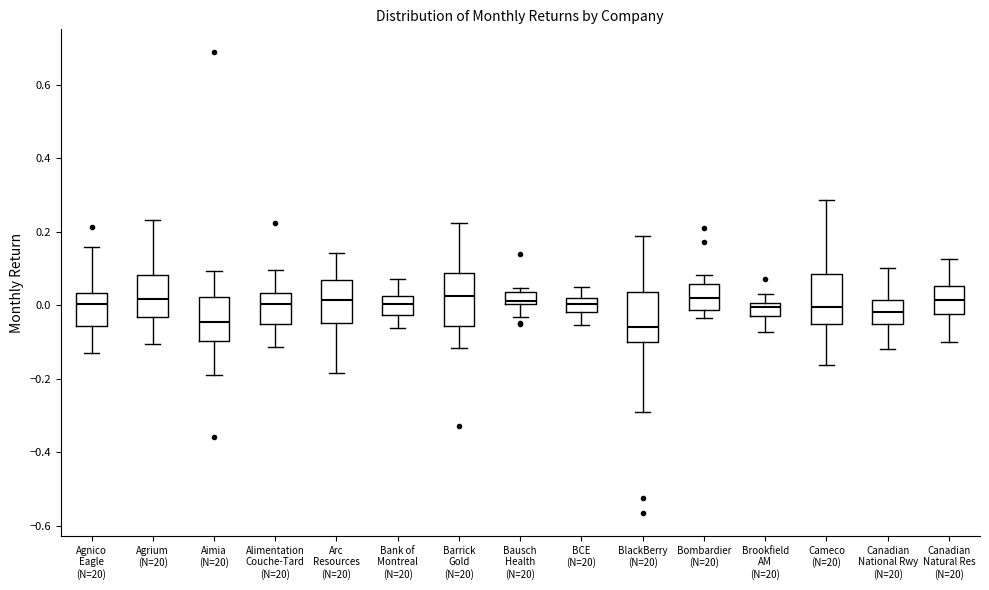

Reading left to right, transcribe this box plot: for each box, give where its median line is, the range the box spans, and where its two whiskers end, as read against the y-axis. The values are not printed on the chart, so give them approximately, as read against the axis.

Agnico Eagle (N=20): median 0.00, box -0.06 to 0.04, whiskers -0.12 to 0.16
Agrium (N=20): median 0.02, box -0.04 to 0.08, whiskers -0.10 to 0.24
Aimia (N=20): median -0.04, box -0.10 to 0.02, whiskers -0.20 to 0.10
Alimentation Couche-Tard (N=20): median 0.00, box -0.06 to 0.04, whiskers -0.12 to 0.10
Arc Resources (N=20): median 0.02, box -0.04 to 0.06, whiskers -0.18 to 0.14
Bank of Montreal (N=20): median 0.00, box -0.02 to 0.02, whiskers -0.06 to 0.08
Barrick Gold (N=20): median 0.02, box -0.06 to 0.08, whiskers -0.12 to 0.22
Bausch Health (N=20): median 0.02, box 0.00 to 0.04, whiskers -0.04 to 0.04 (just above the box's upper edge)
BCE (N=20): median 0.00, box -0.02 to 0.02, whiskers -0.06 to 0.06
BlackBerry (N=20): median -0.06, box -0.10 to 0.04, whiskers -0.30 to 0.18
Bombardier (N=20): median 0.02, box -0.02 to 0.06, whiskers -0.04 to 0.08
Brookfield AM (N=20): median 0.00 (just below the box's upper edge), box -0.02 to 0.00, whiskers -0.08 to 0.02
Cameco (N=20): median 0.00, box -0.06 to 0.08, whiskers -0.16 to 0.28
Canadian National Rwy (N=20): median -0.02, box -0.06 to 0.02, whiskers -0.12 to 0.10
Canadian Natural Res (N=20): median 0.02, box -0.02 to 0.06, whiskers -0.10 to 0.12